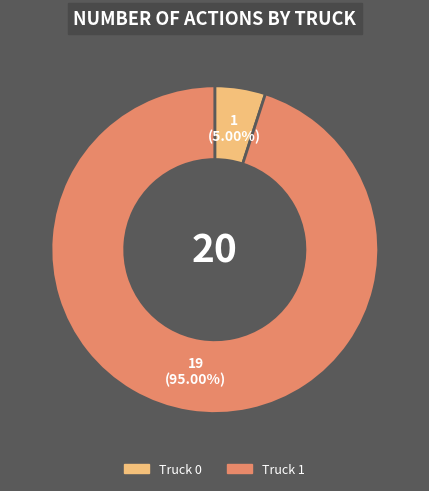

Between Truck 1 and Truck 0, which is larger?

Truck 1